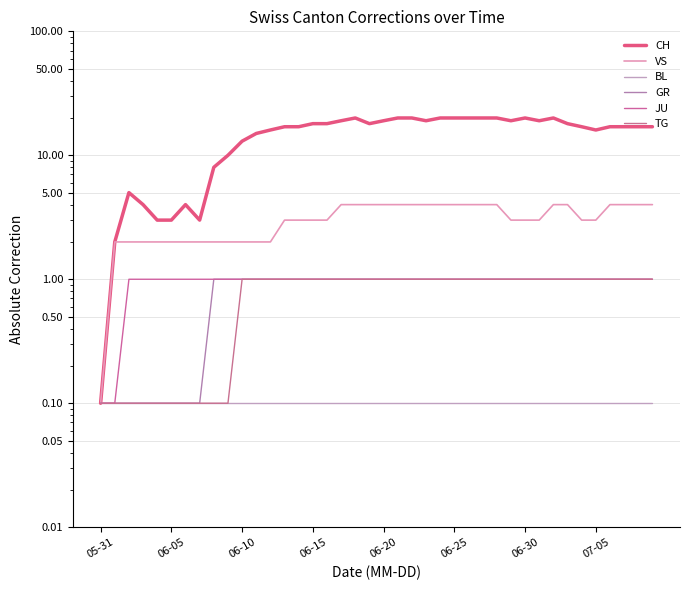

Which series has the largest total across all categories?

CH